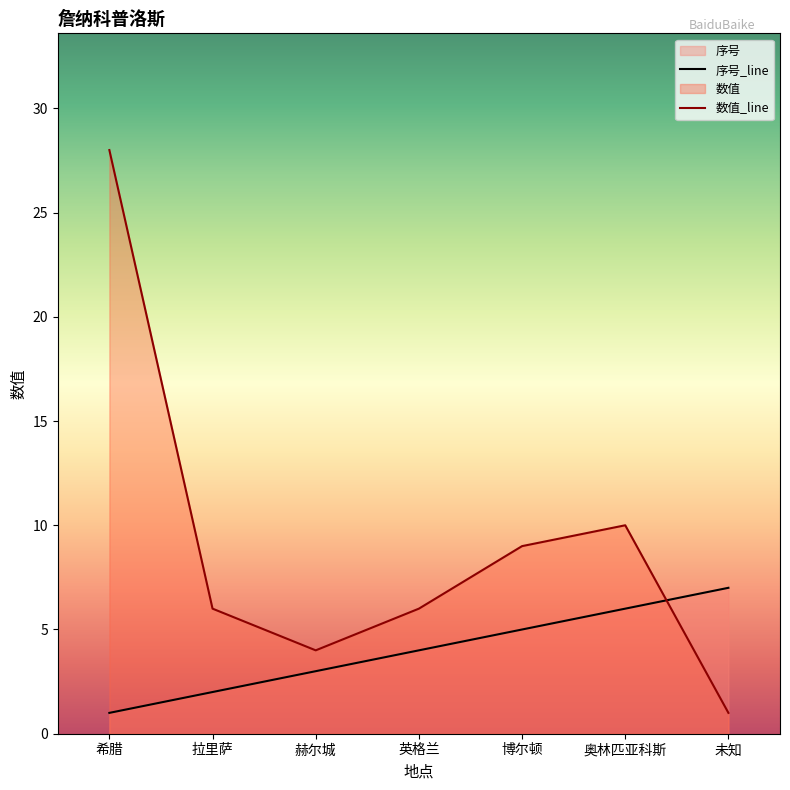

Rank the series by their maximum value, from lowest to highest.

序号_line, 数值_line